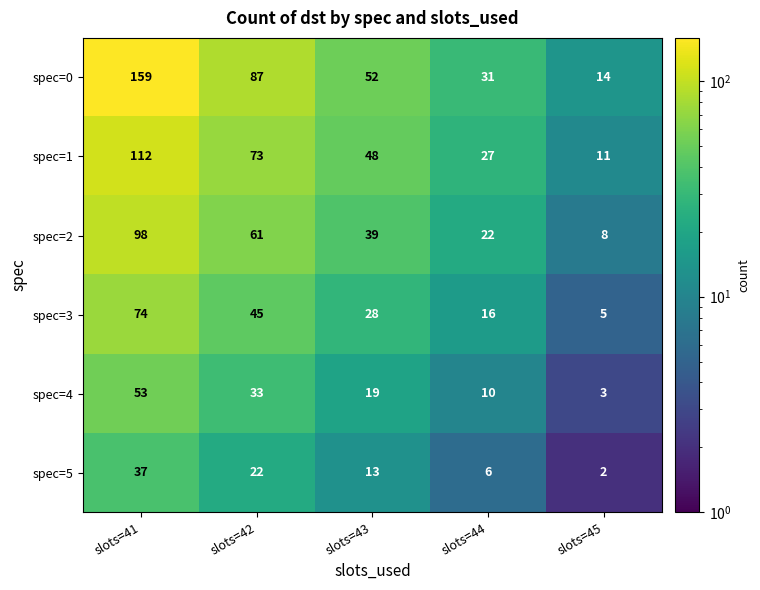

At how many categories does at least one series exceed 136?

1